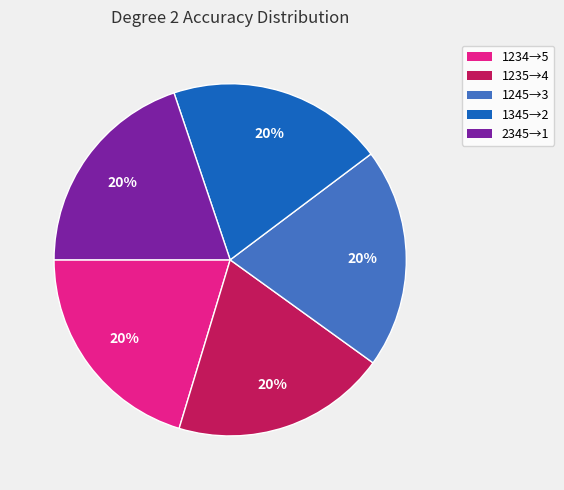

The 2345→1 slice represents 9% of the pie. True or false?

False